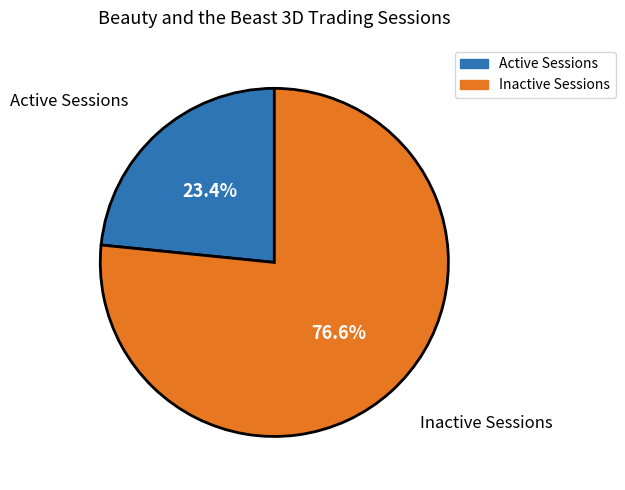

Is there a majority slice in this chart?

Yes